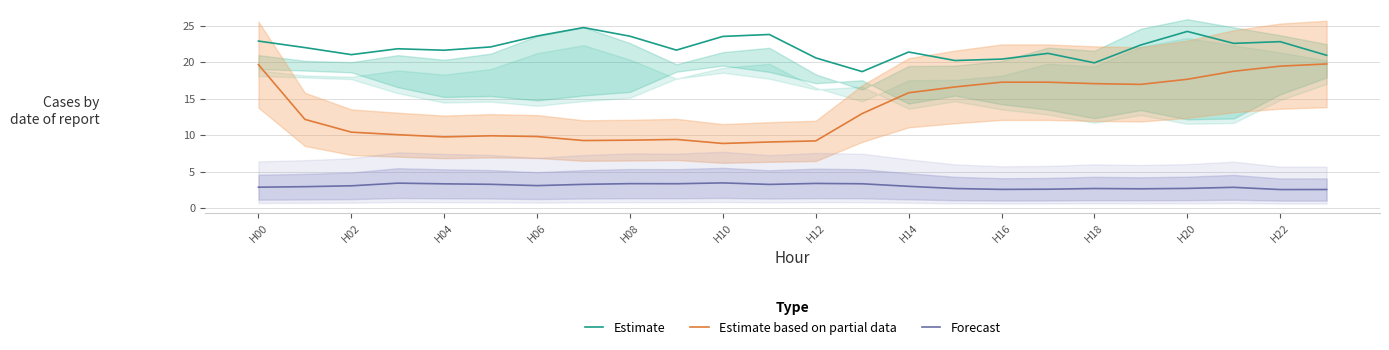

What is the sum of the Estimate based on partial data values at H20 and H18?

34.7